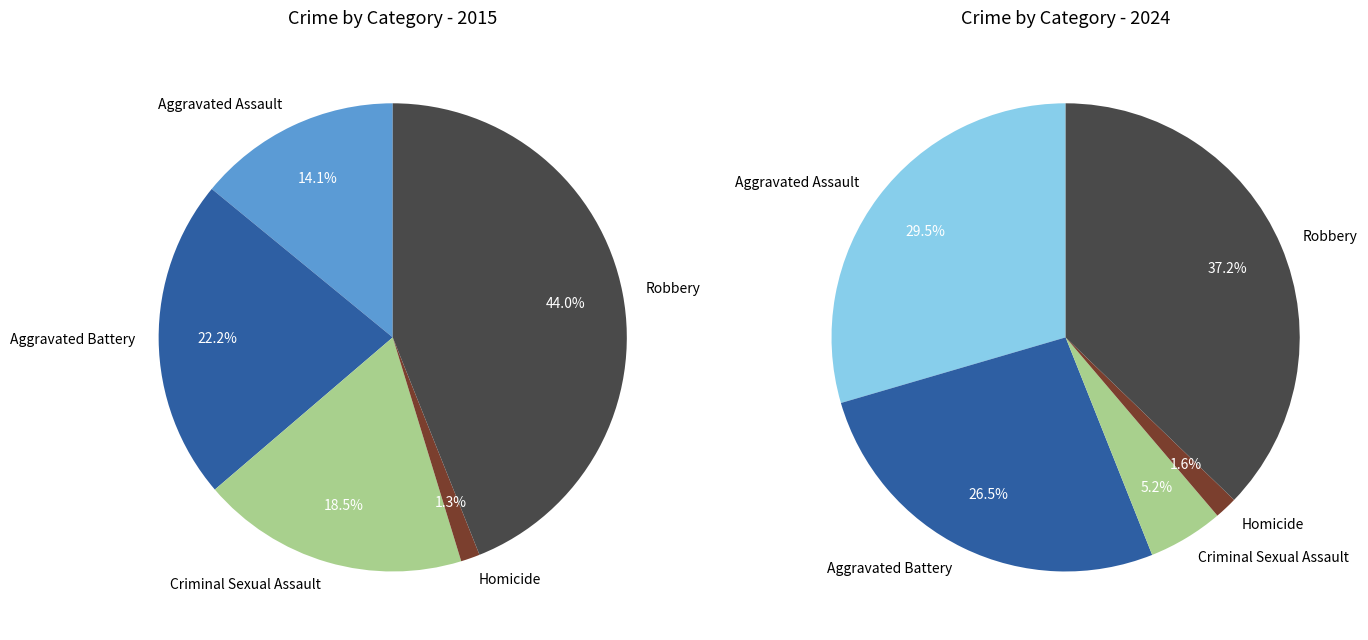

Which series has the widest spread of values?

values_2015